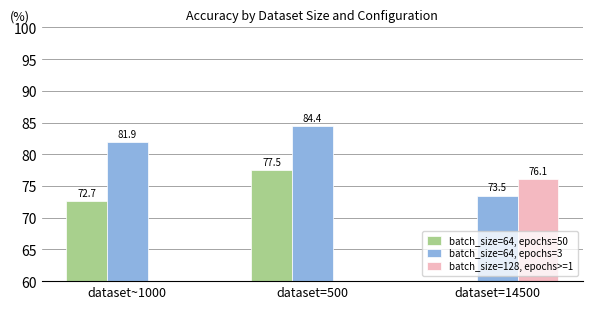

Reading left to right, extract all data points from this chart.

batch_size=64, epochs=50: 72.7	77.5	0.0
batch_size=64, epochs=3: 81.9	84.4	73.5
batch_size=128, epochs>=1: 0.0	0.0	76.1